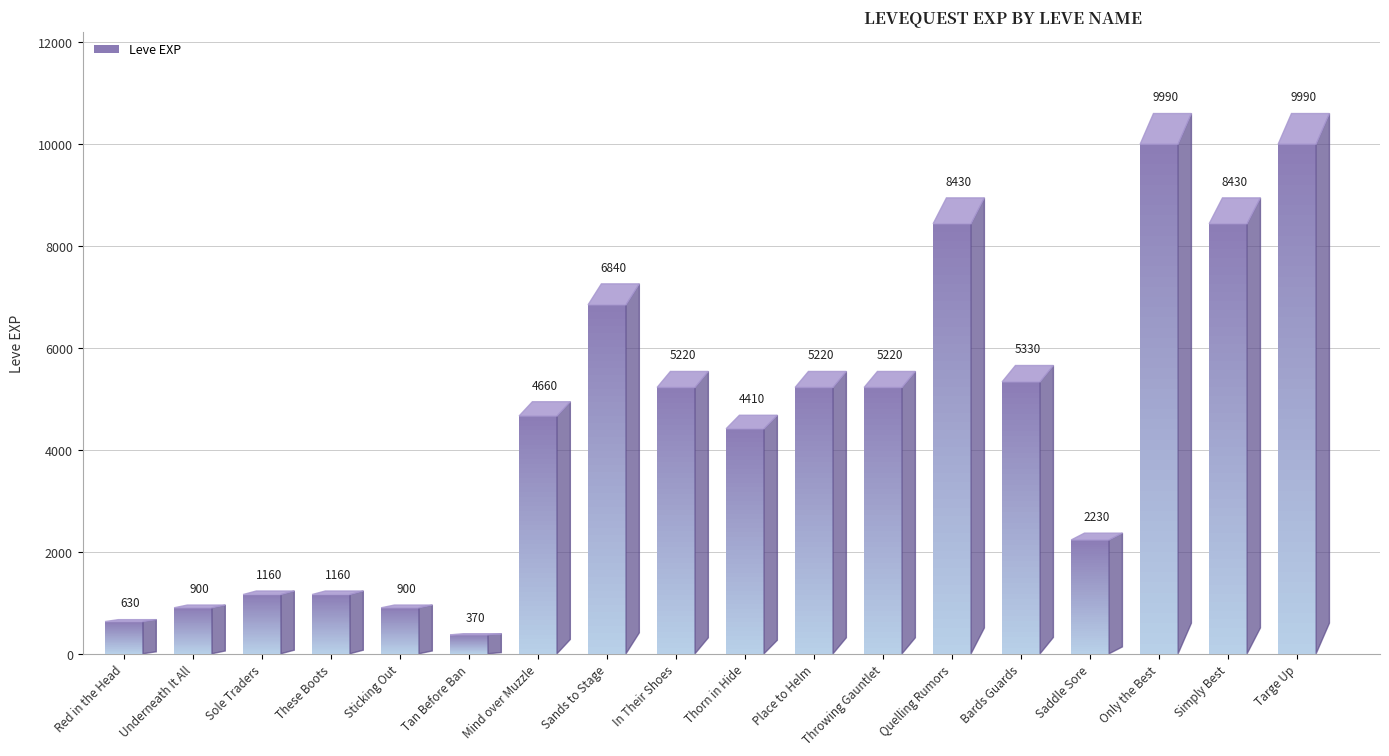

At which category does the chart reach its peak across all series?

Only the Best